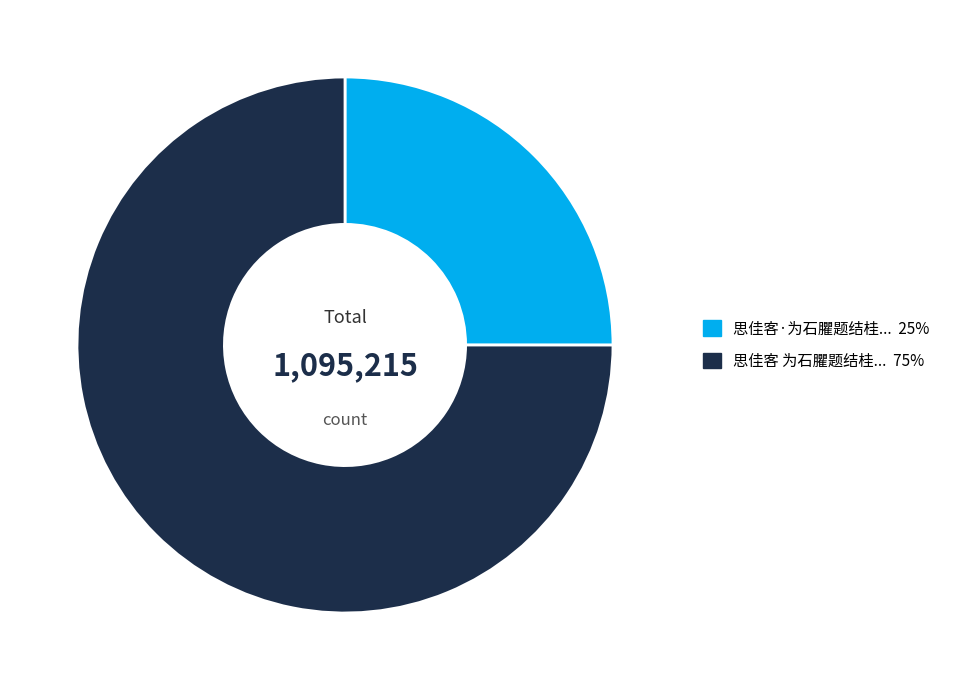

How many segments does this pie chart have?

2